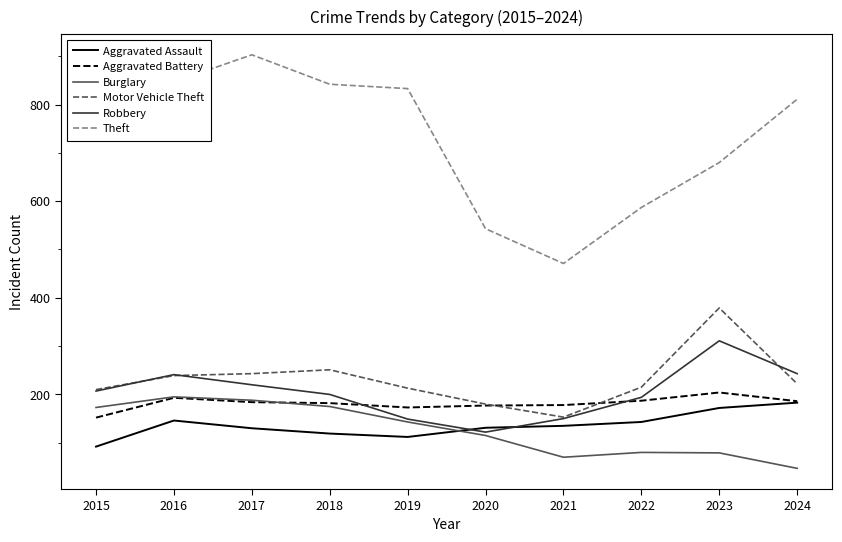

Where is the first local maximum for Theft?

2017